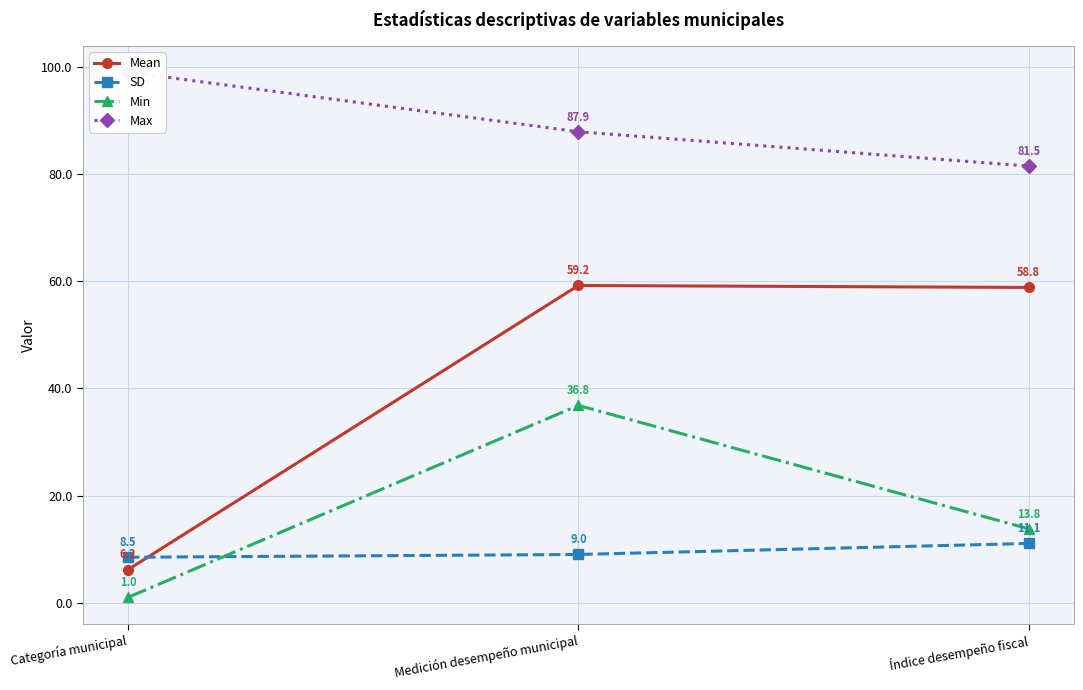

At Medición desempeño municipal, list the series in order from largest to smallest.

Max, Mean, Min, SD